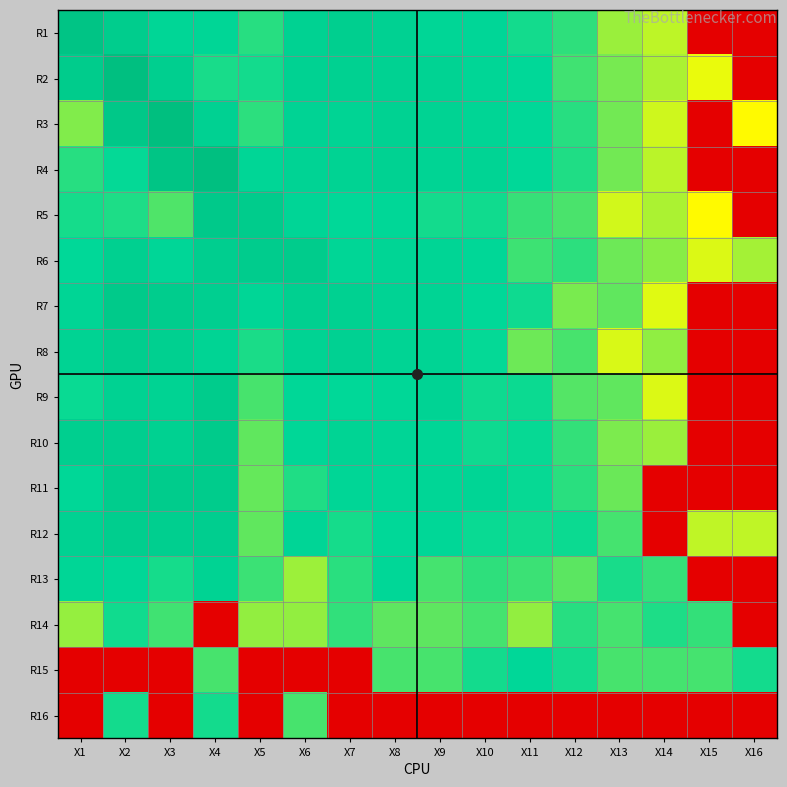

At which category is the sum across all series the highest?

X2